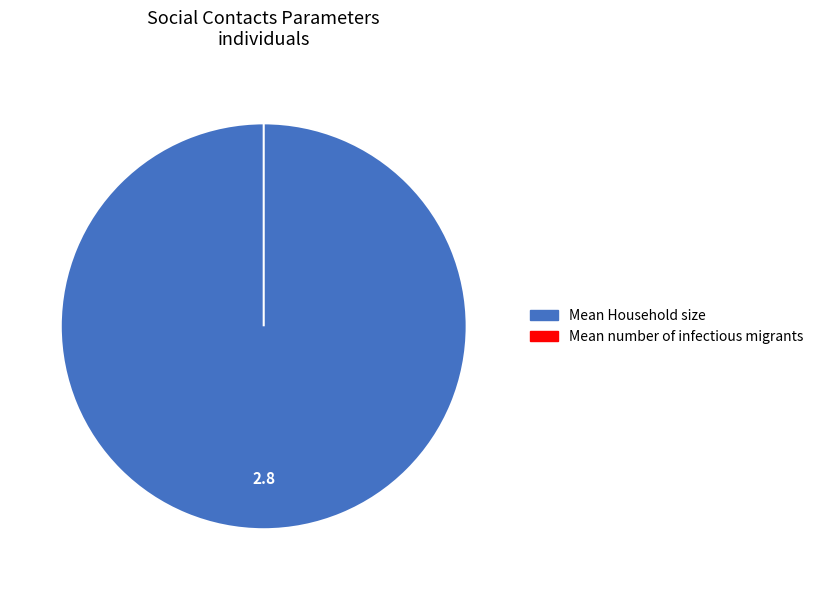

What is the largest slice in the pie chart?

Mean Household size